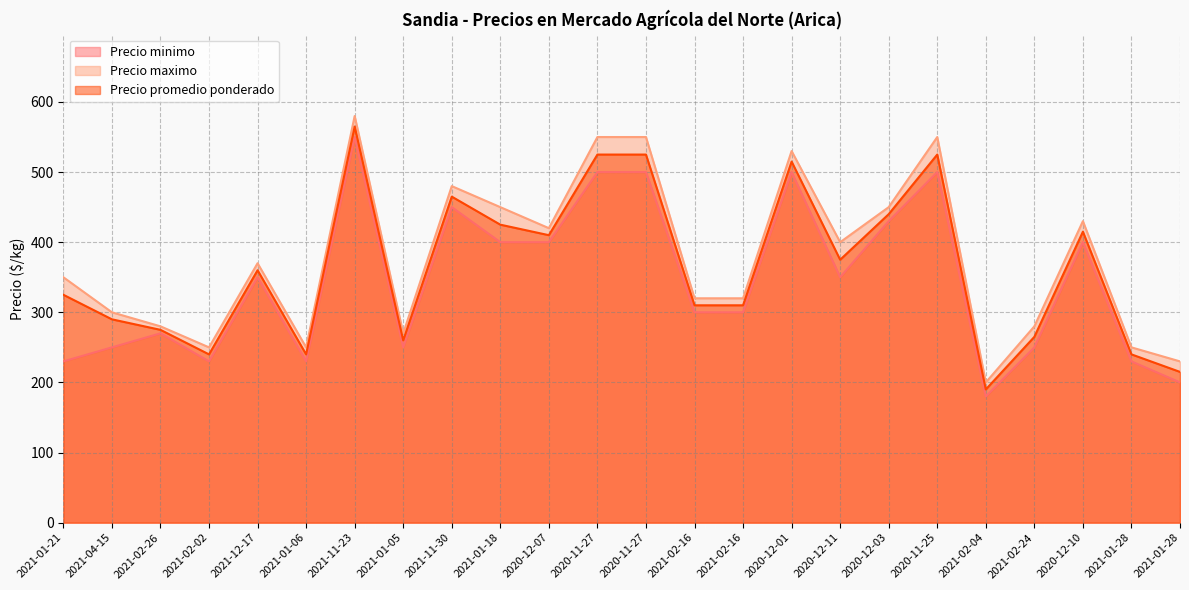

The Precio promedio ponderado series shows 883 at 2020-12-01. True or false?

False